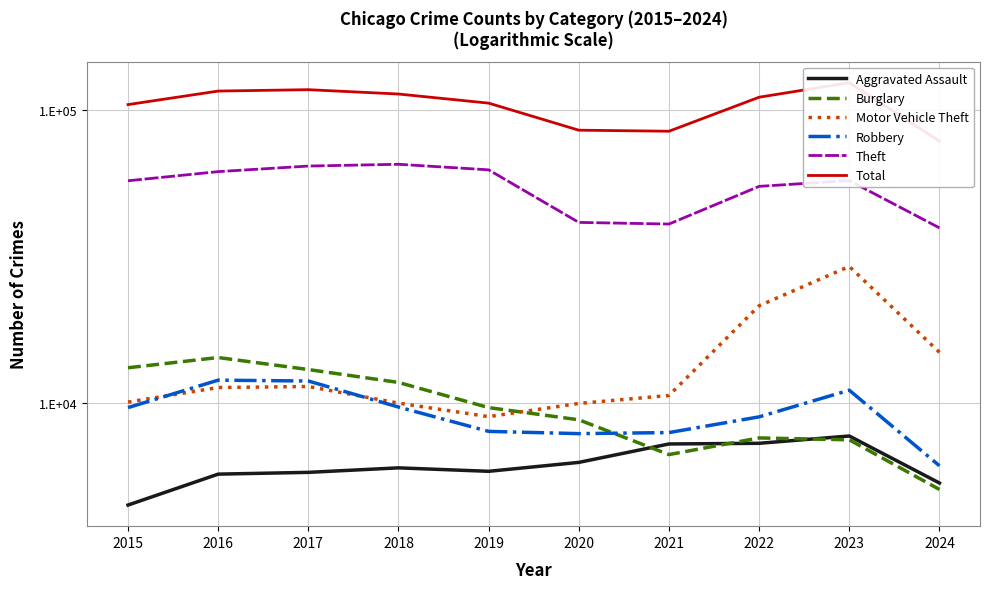

What is the value of the Robbery point at the 9th from the left?

11053